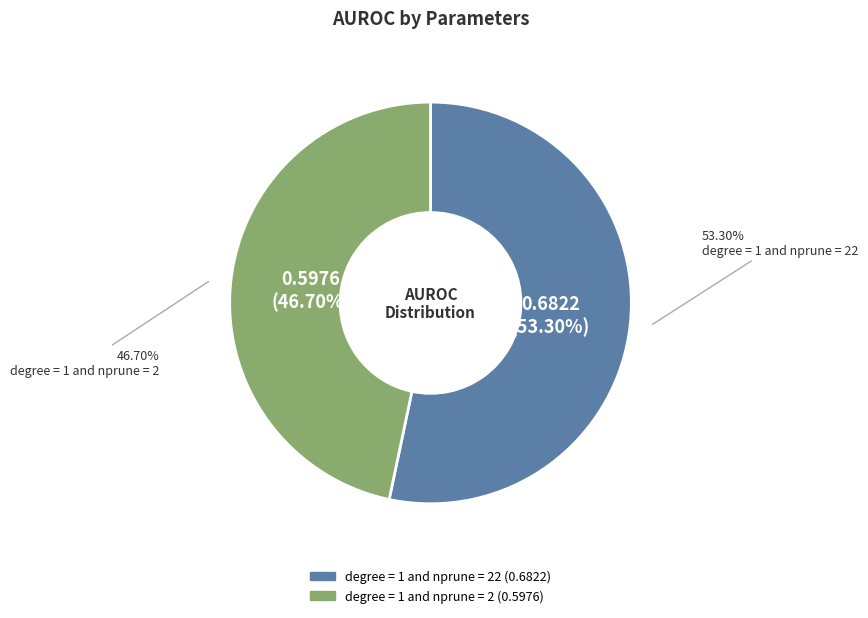

Rank the categories by value from highest to lowest.

degree = 1 and nprune = 22, degree = 1 and nprune = 2